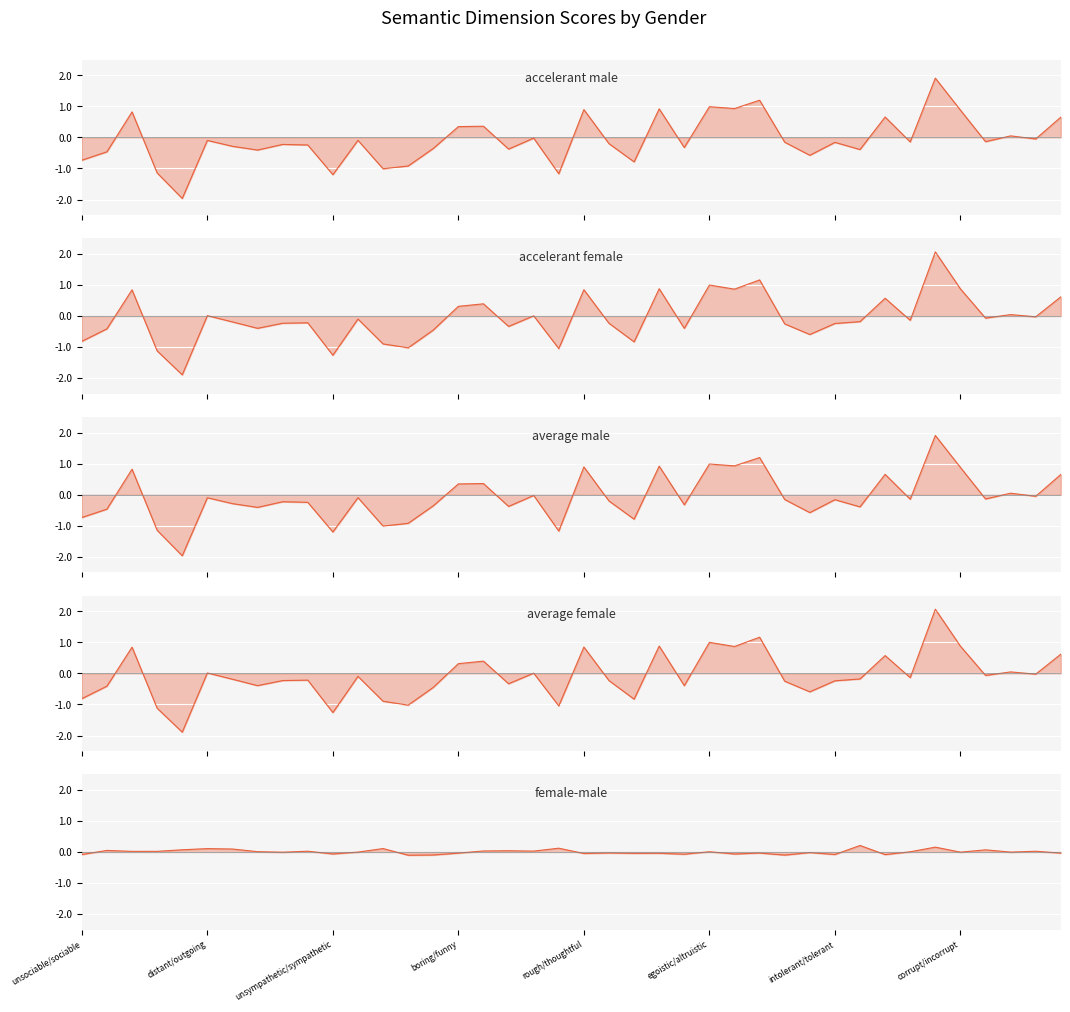

How many positive values does the average_male series have?

13